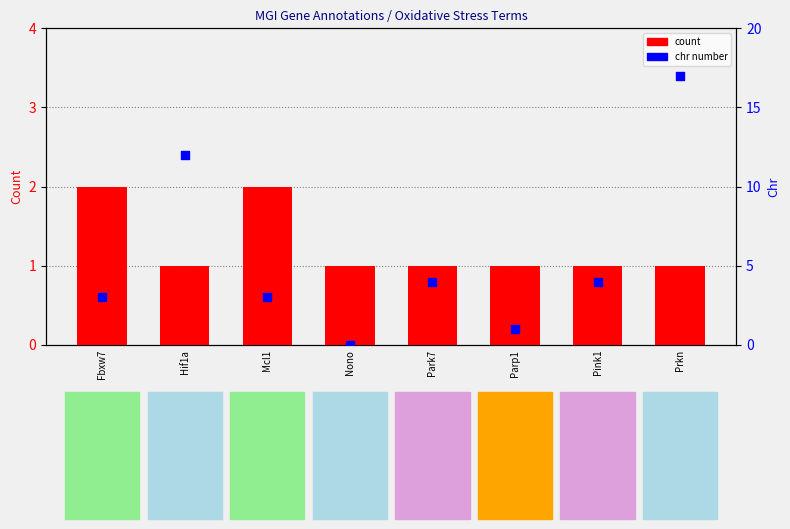

Which series has the widest spread of Y values?

chr